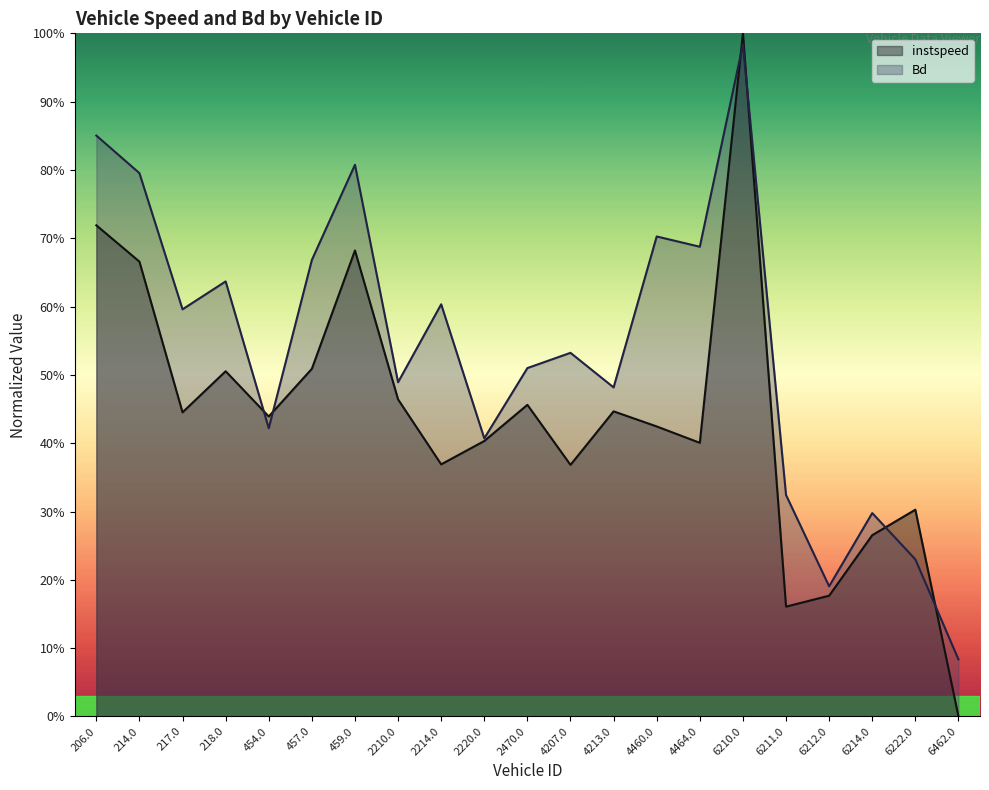

List the labels in order of Bd value, smallest first.

6462.0, 6212.0, 6222.0, 6214.0, 6211.0, 2220.0, 454.0, 4213.0, 2210.0, 2470.0, 4207.0, 217.0, 2214.0, 218.0, 457.0, 4464.0, 4460.0, 214.0, 459.0, 206.0, 6210.0